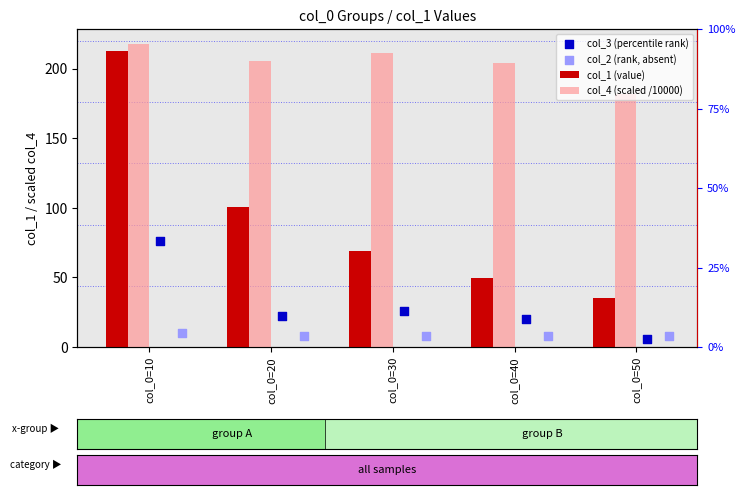

Which series has the largest Y range (max minus min)?

col_1 (value)